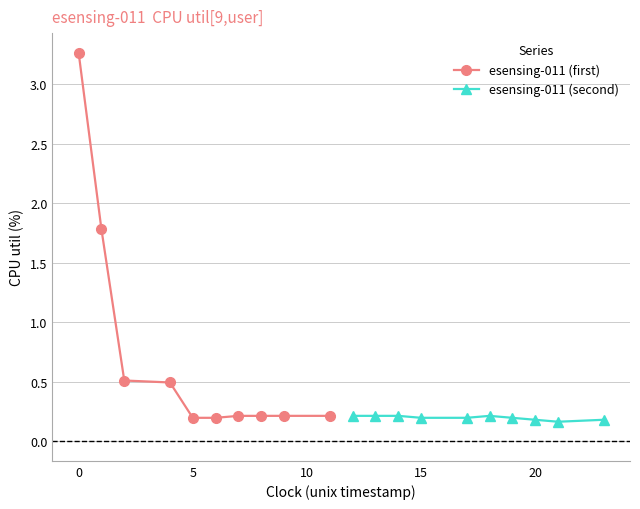

What are all the series names shown in the legend?

esensing-011 (first), esensing-011 (second)